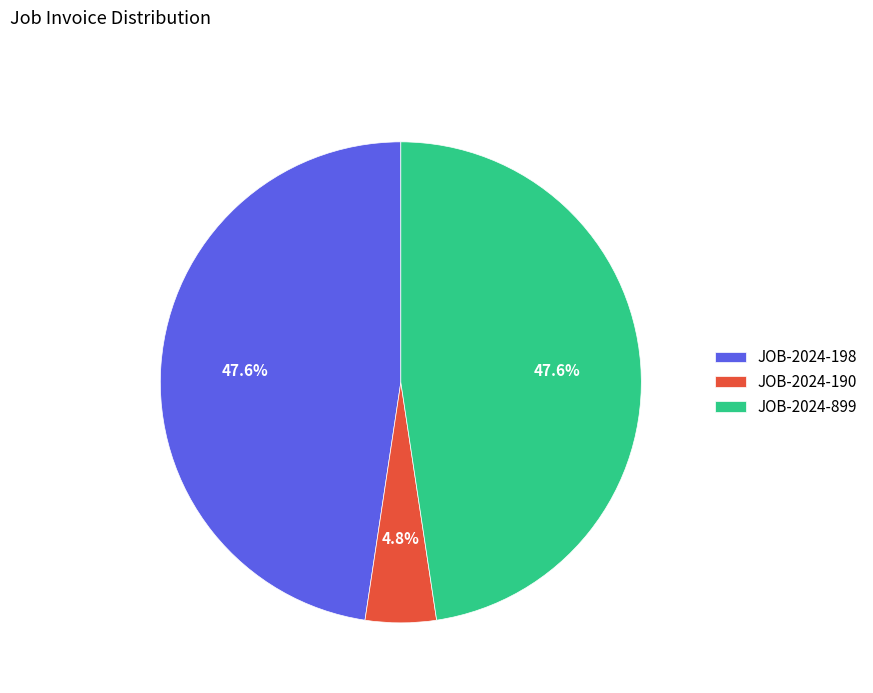

Which slice is the smallest?

JOB-2024-190